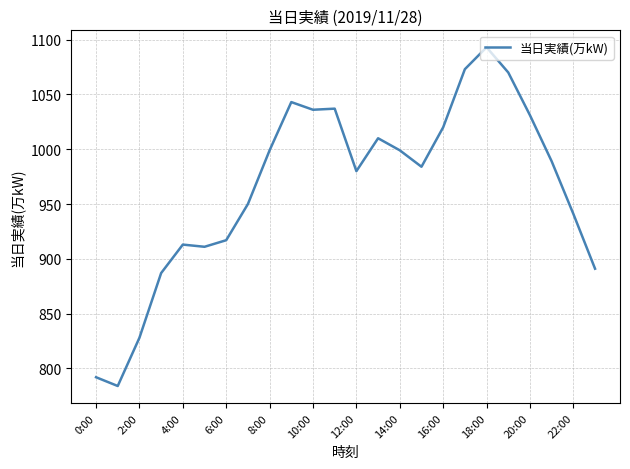

What is the difference between the second highest and minimum values?

289